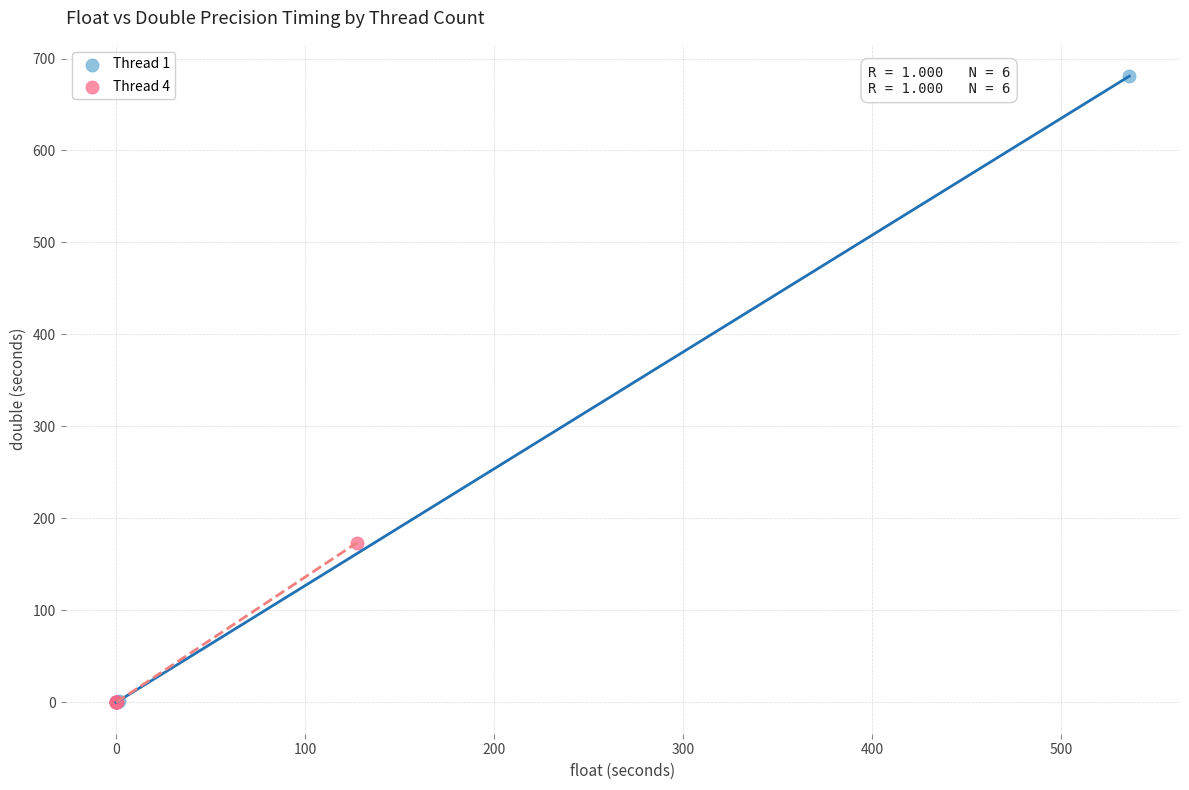

What are all the series names shown in the legend?

Thread 1, Thread 4